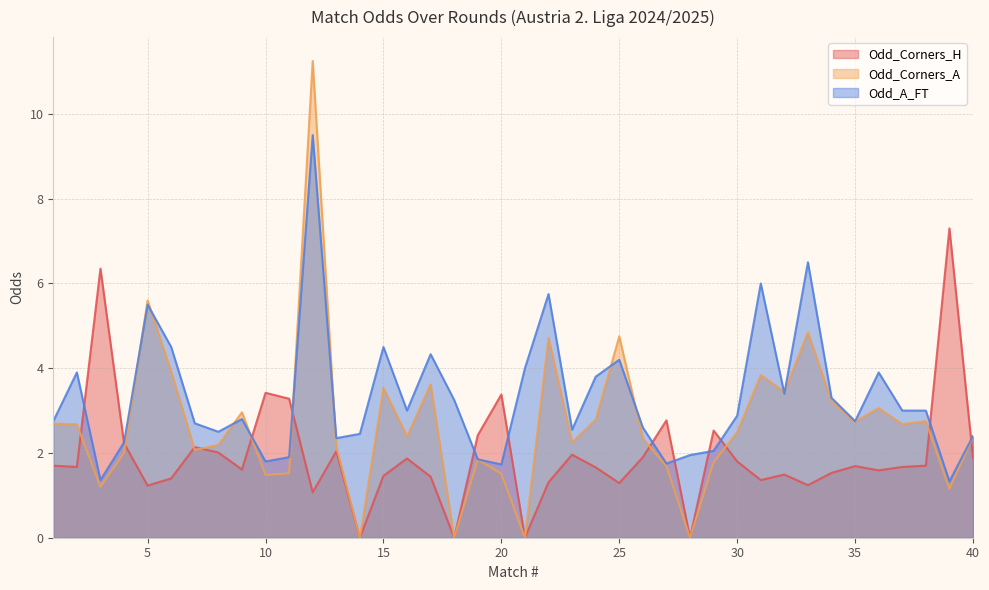

What is the difference between the highest and lowest values at 14?

2.5